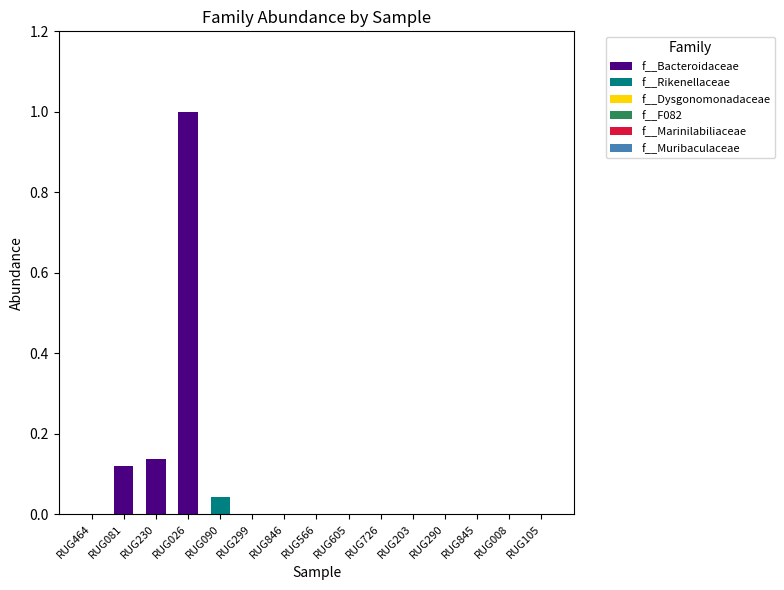

What is the sum of all f__Bacteroidaceae values?

1.3